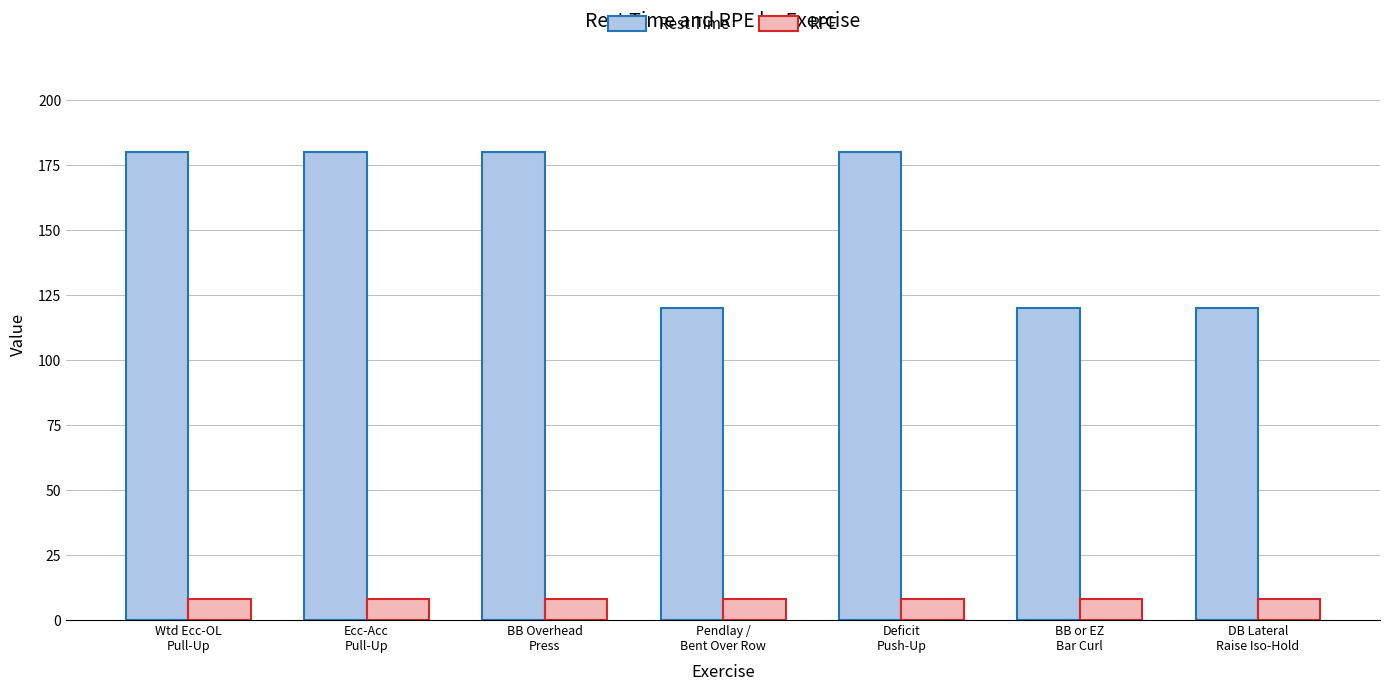

What value does the RPE series have at Wtd Ecc-OL
Pull-Up?

8